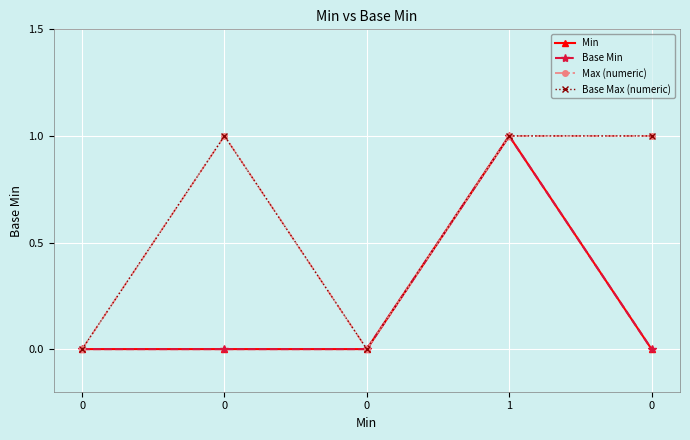

Reading right to left, extract all data points from this chart.

Min: 0=0	1=1	0=0	0=0	0=0
Base Min: 0=0	1=1	0=0	0=0	0=0
Max (numeric): 0=1	1=1	0=0	0=1	0=0
Base Max (numeric): 0=1	1=1	0=0	0=1	0=0